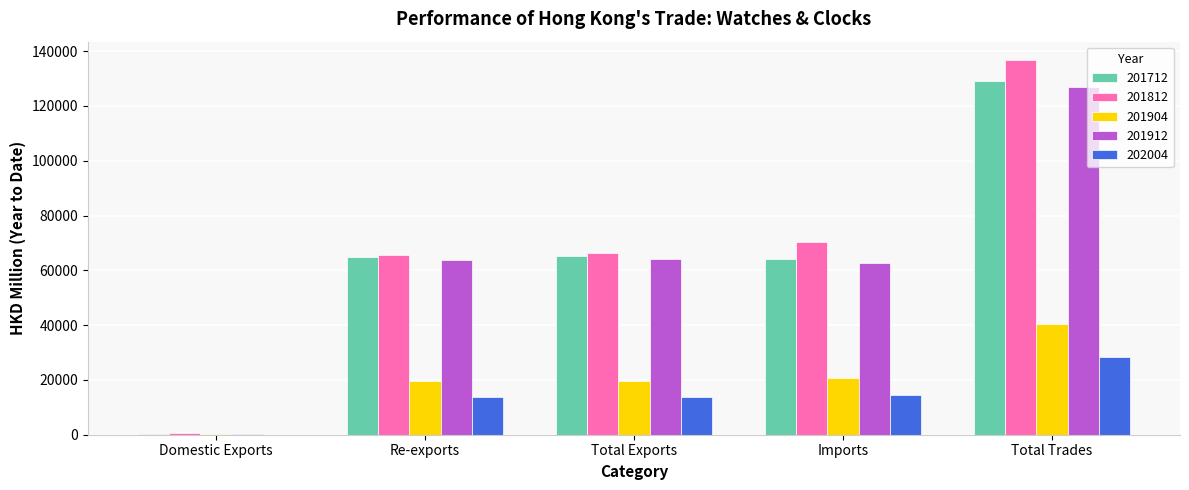

What is the sum of the 202004 values at Re-exports and Total Exports?

27510.9